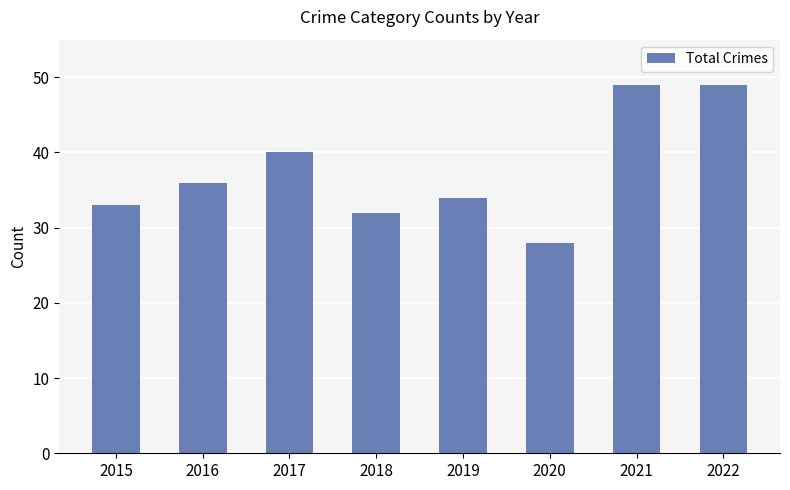

What is the sum of the values at 2017 and 2015?

73